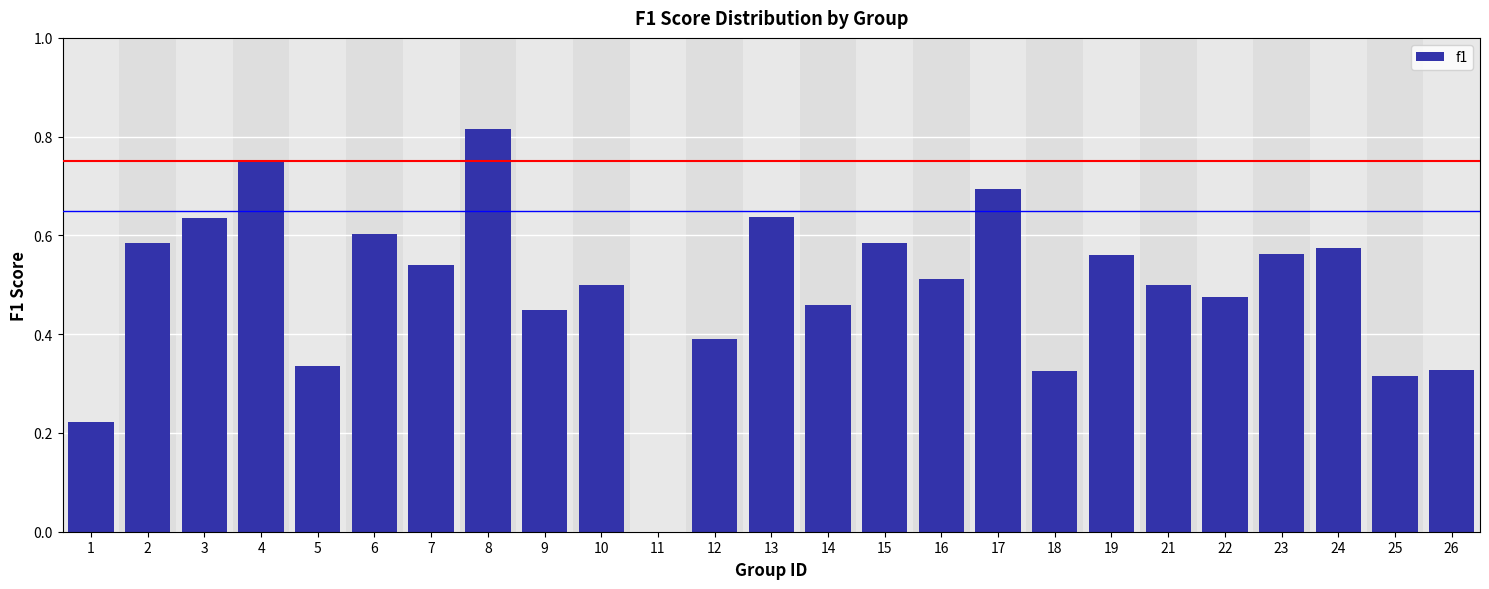

At which category does the chart reach its peak across all series?

8